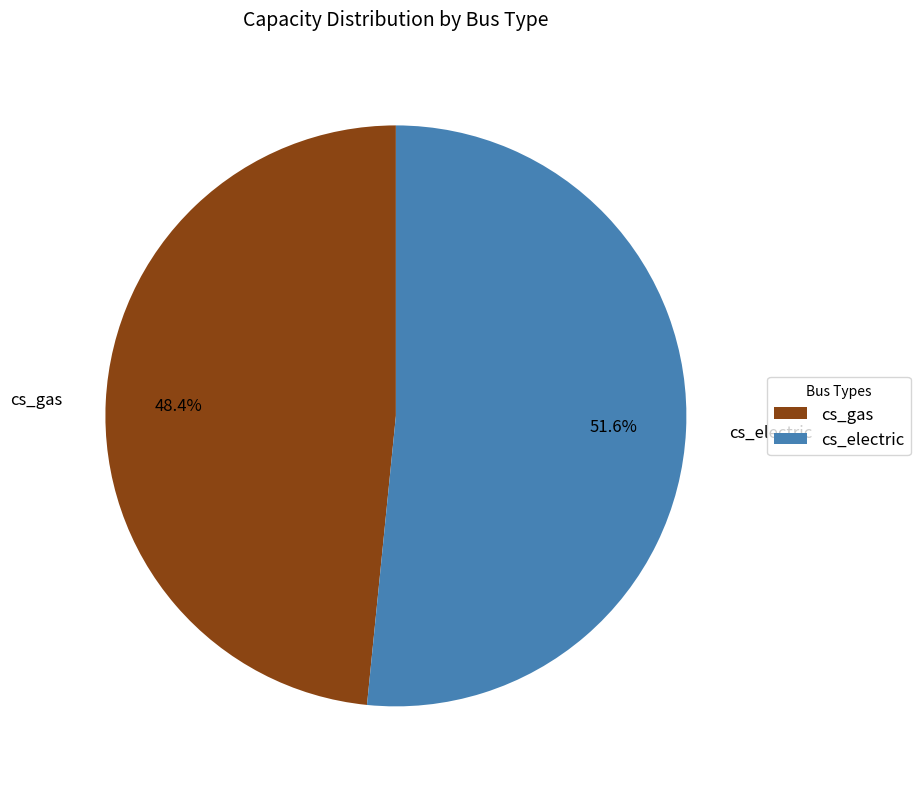

Which has a higher value, cs_electric or cs_gas?

cs_electric